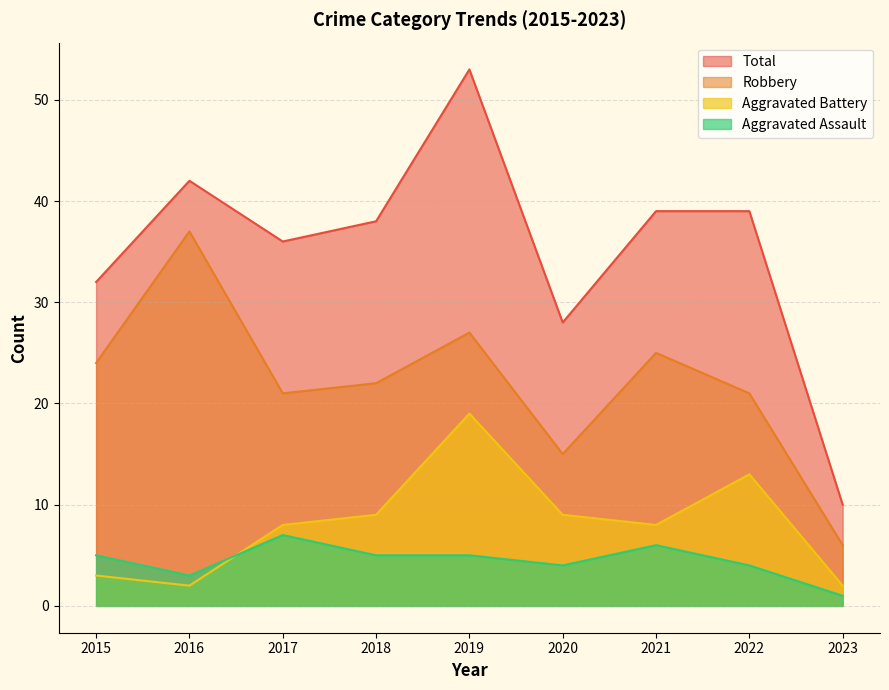

Reading left to right, extract all data points from this chart.

Aggravated Assault: 2015=5	2016=3	2017=7	2018=5	2019=5	2020=4	2021=6	2022=4	2023=1
Aggravated Battery: 2015=3	2016=2	2017=8	2018=9	2019=19	2020=9	2021=8	2022=13	2023=2
Robbery: 2015=24	2016=37	2017=21	2018=22	2019=27	2020=15	2021=25	2022=21	2023=6
Total: 2015=32	2016=42	2017=36	2018=38	2019=53	2020=28	2021=39	2022=39	2023=10